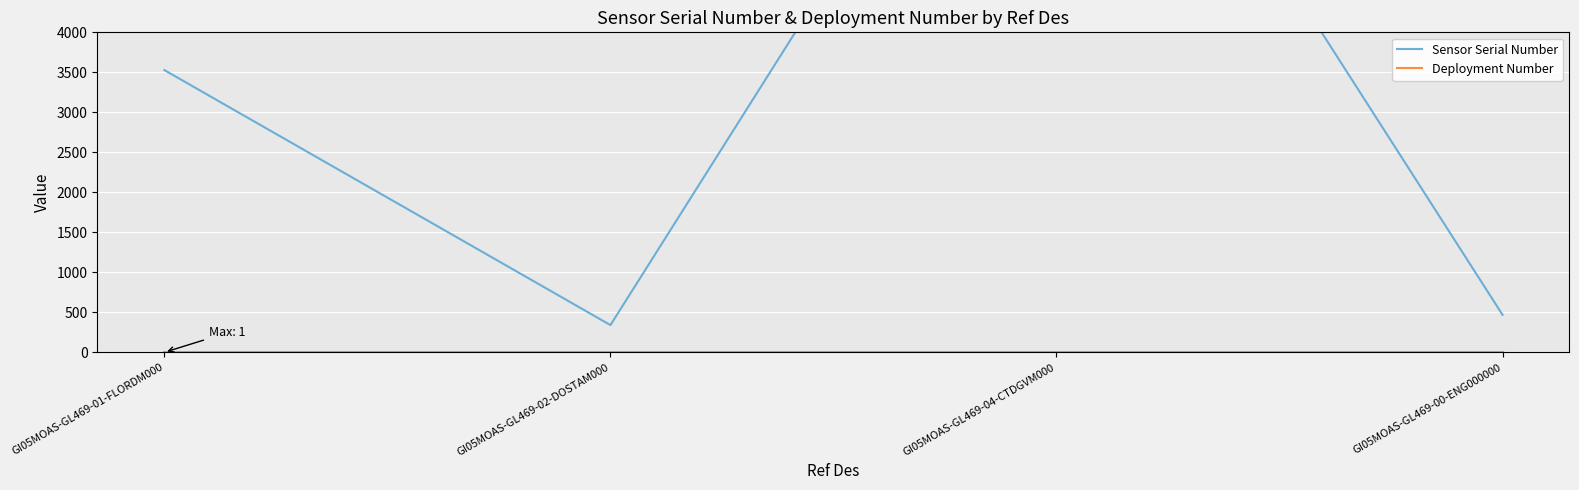

At which category does Sensor Serial Number reach its first local peak?

GI05MOAS-GL469-04-CTDGVM000